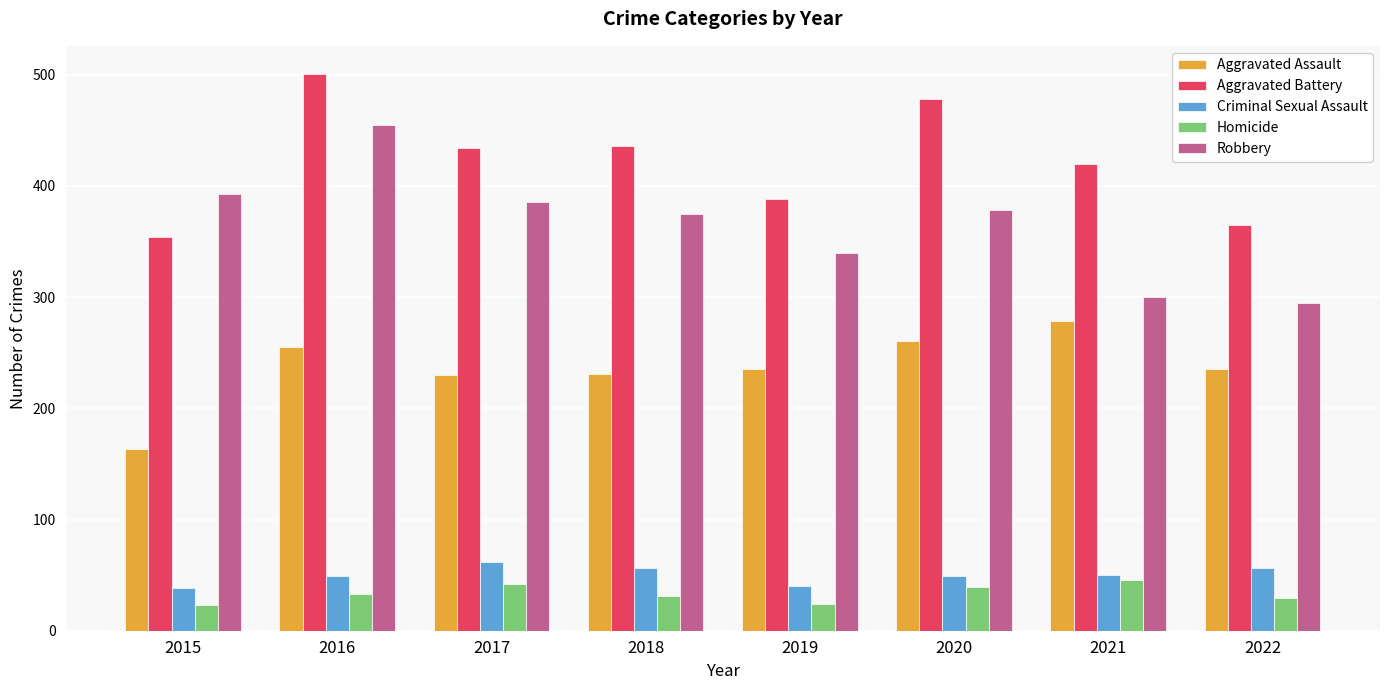

The value of Criminal Sexual Assault at 2017 is 62. True or false?

True